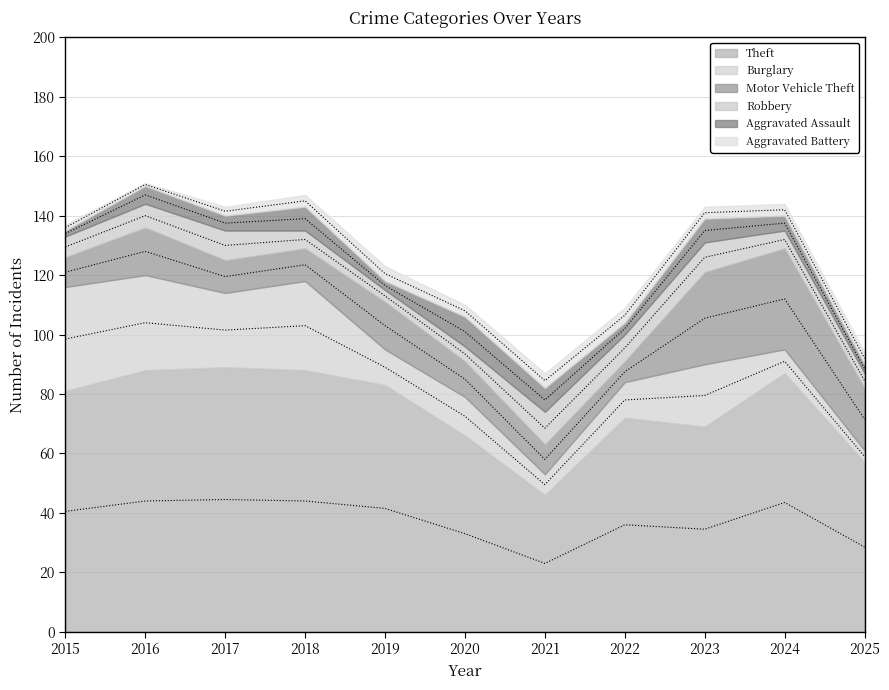

What is the difference between the second highest and second lowest values in the Aggravated Assault series?

5